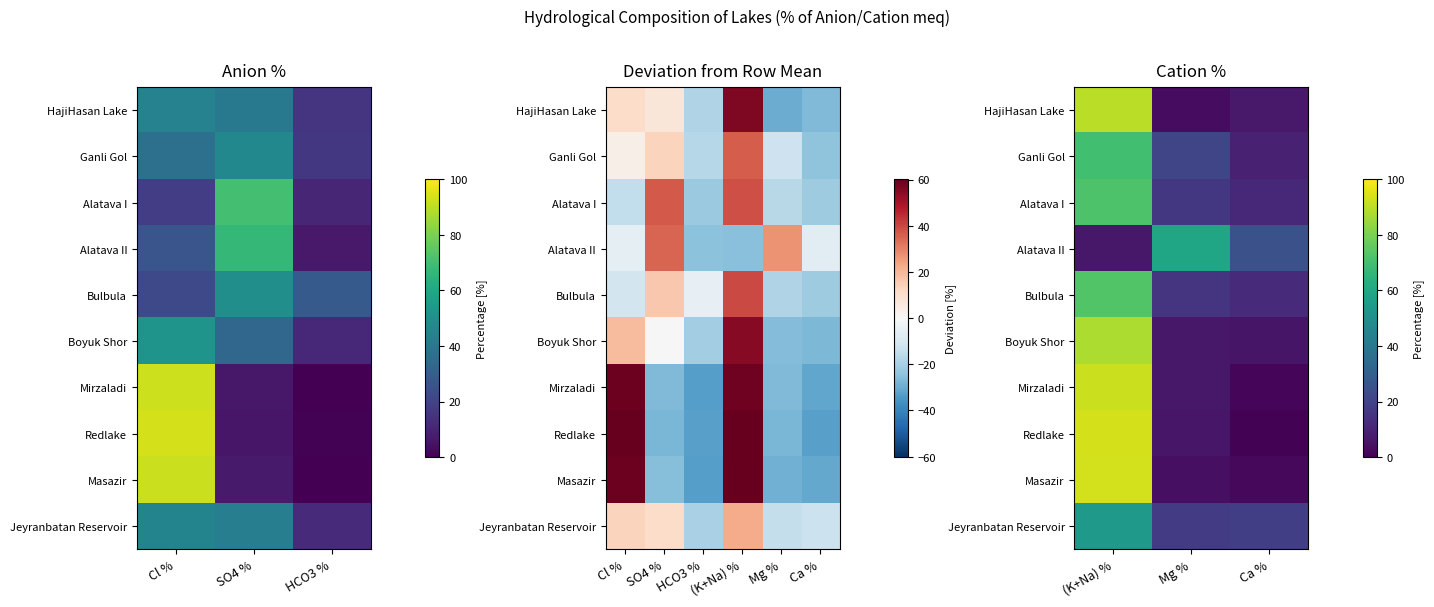

What is the greatest value displayed?

93.6